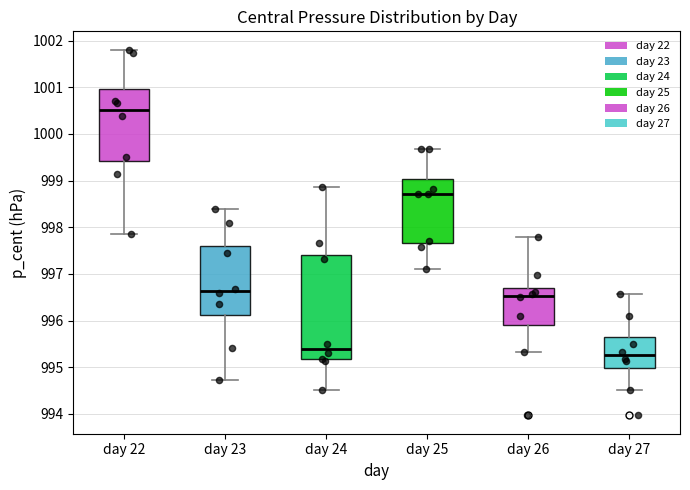

Which box has the lowest median line?

day 27